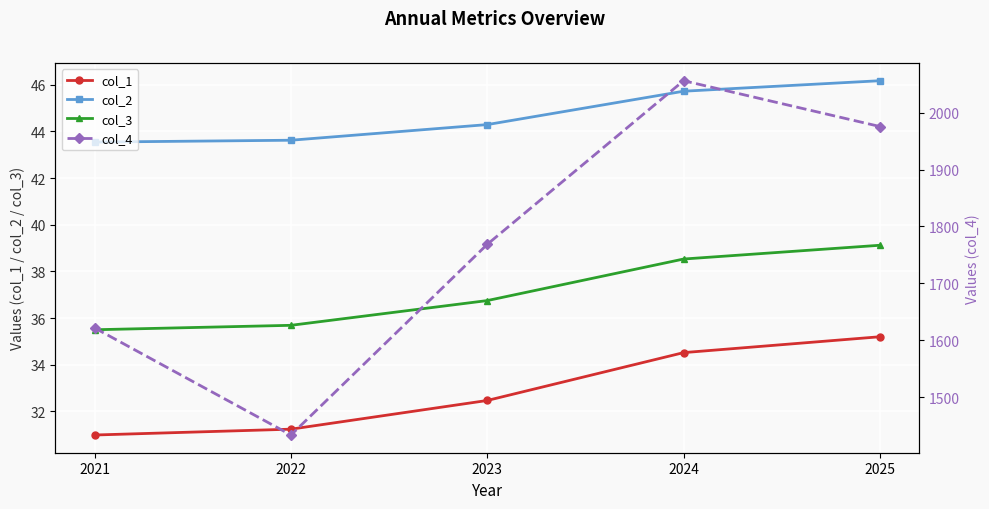

Reading right to left, what are all the values shown in this chart?

col_1: 35.2	34.5	32.5	31.2	31.0
col_2: 46.2	45.7	44.3	43.6	43.5
col_3: 39.1	38.5	36.8	35.7	35.5
col_4: 1975.6	2056.0	1768.6	1433.5	1621.6